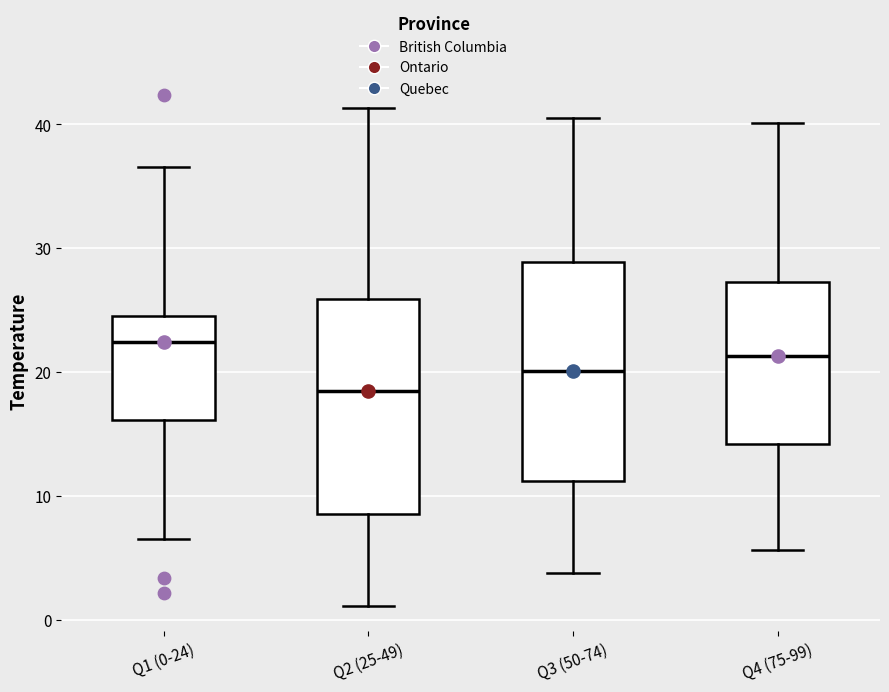

Which box's median line is the lowest?

Q2 (25-49)